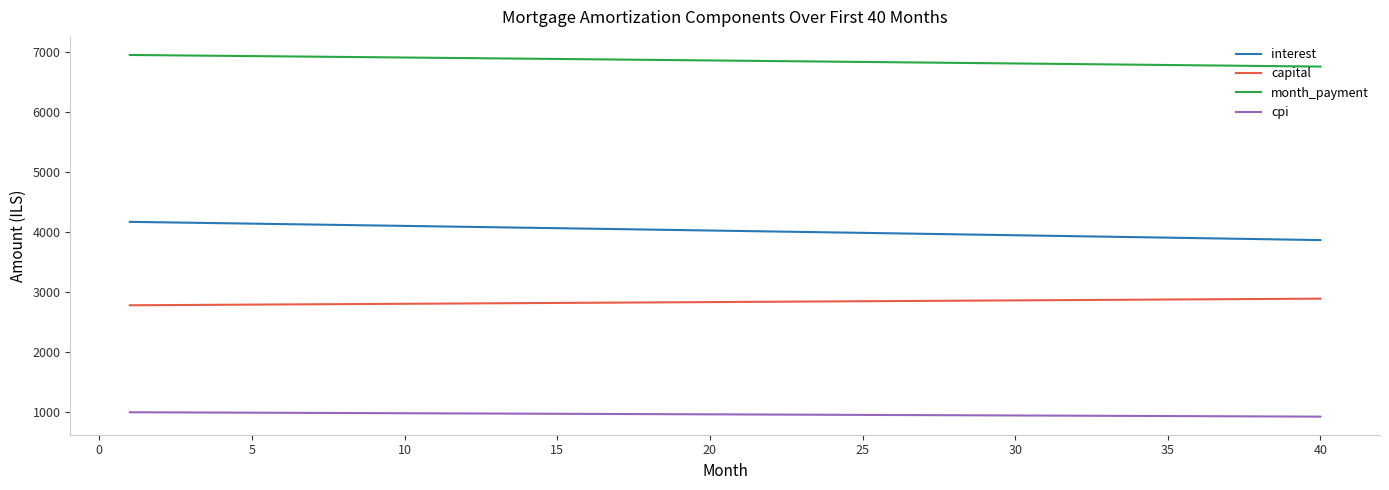

Which series has the largest range (max minus min)?

interest